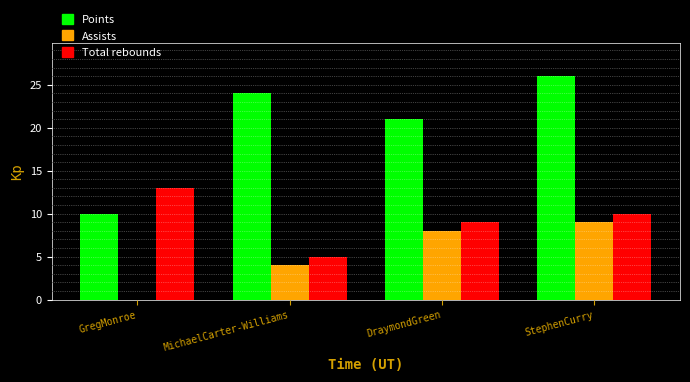

Reading left to right, transcribe all the data shown in this chart.

Points: GregMonroe=10	MichaelCarter-Williams=24	DraymondGreen=21	StephenCurry=26
Assists: GregMonroe=0	MichaelCarter-Williams=4	DraymondGreen=8	StephenCurry=9
Total rebounds: GregMonroe=13	MichaelCarter-Williams=5	DraymondGreen=9	StephenCurry=10